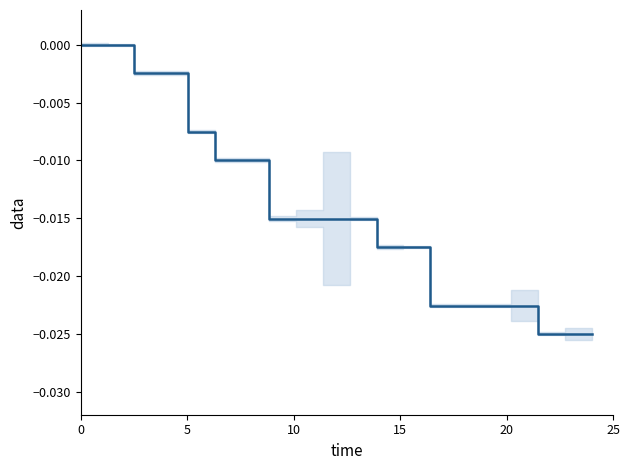

The value at 11 is -0.0. True or false?

False